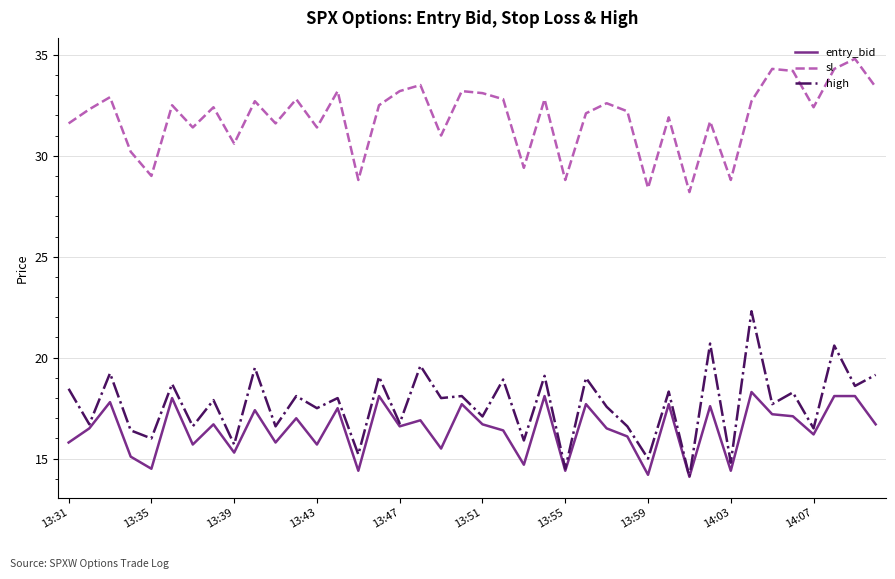

Which series has the largest total across all categories?

sl